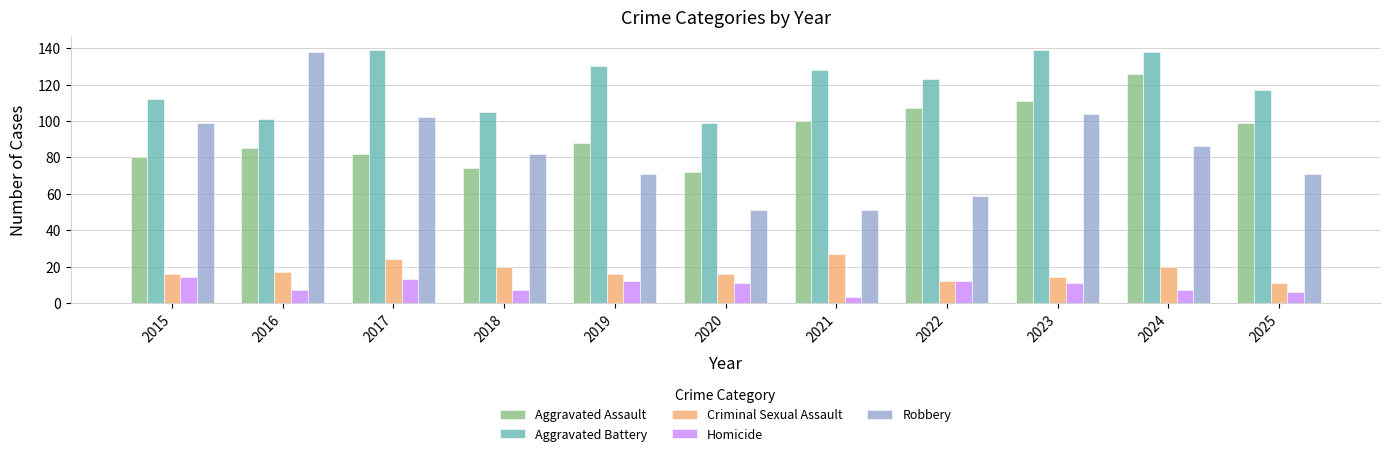

Where is Aggravated Battery nearest to the value 119?

2025